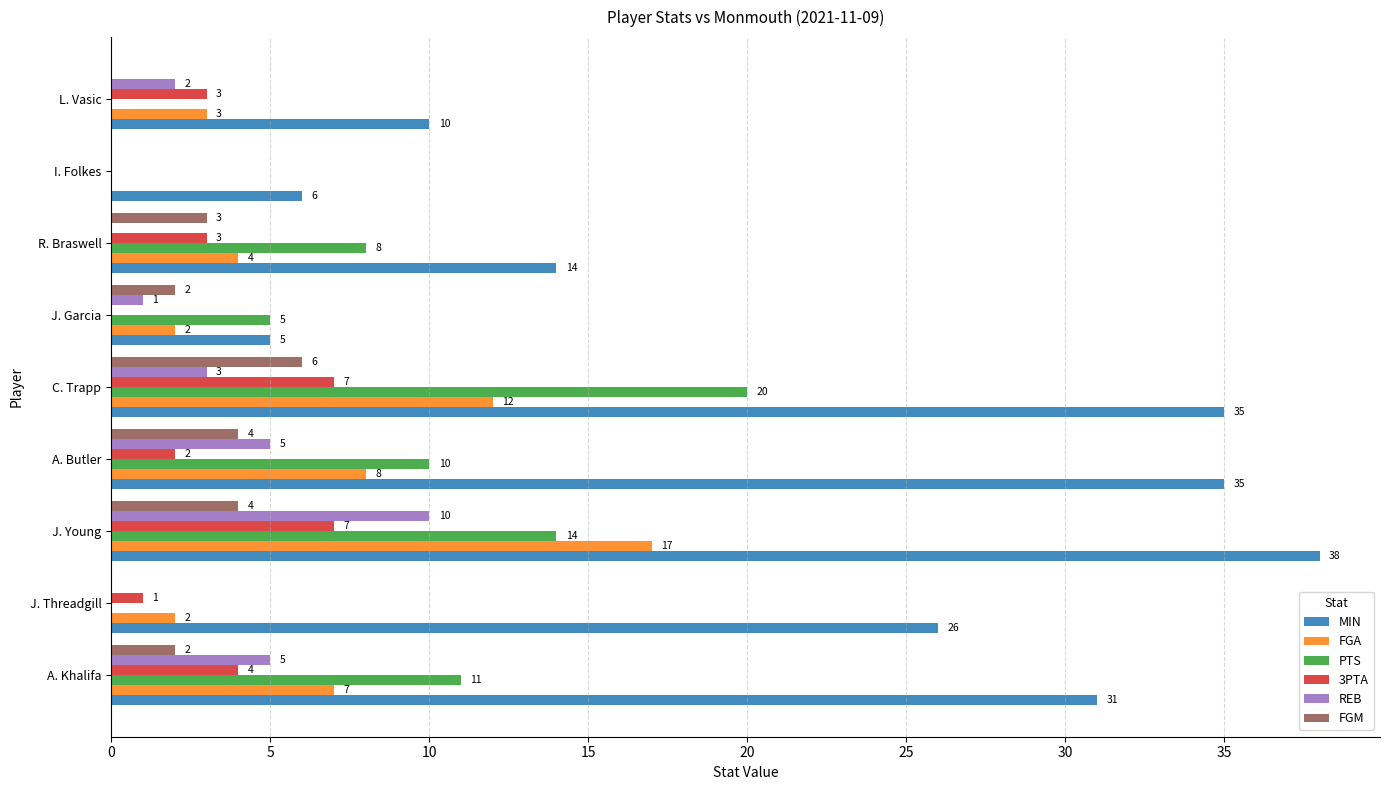

Is the value of REB at C. Trapp greater than the value of PTS at C. Trapp?

No